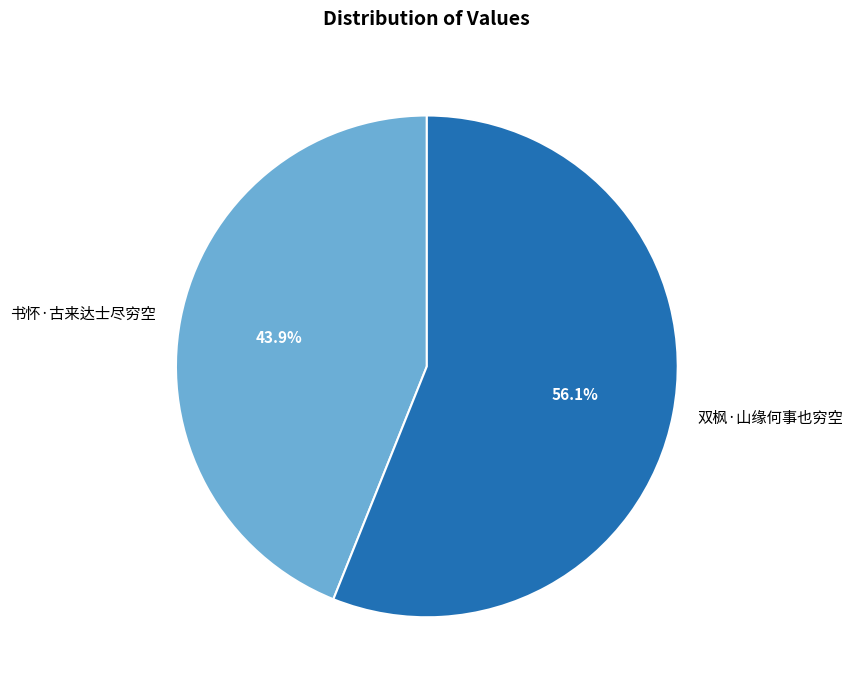

Approximately how many times larger is the value at 书怀·古来达士尽穷空 compared to 双枫·山缘何事也穷空?

0.8